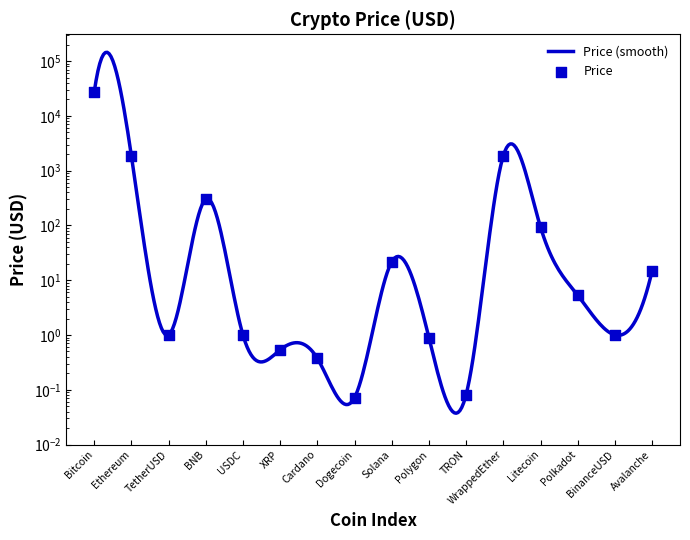

What is the ratio of the value at BNB to the value at Polkadot?

56.8